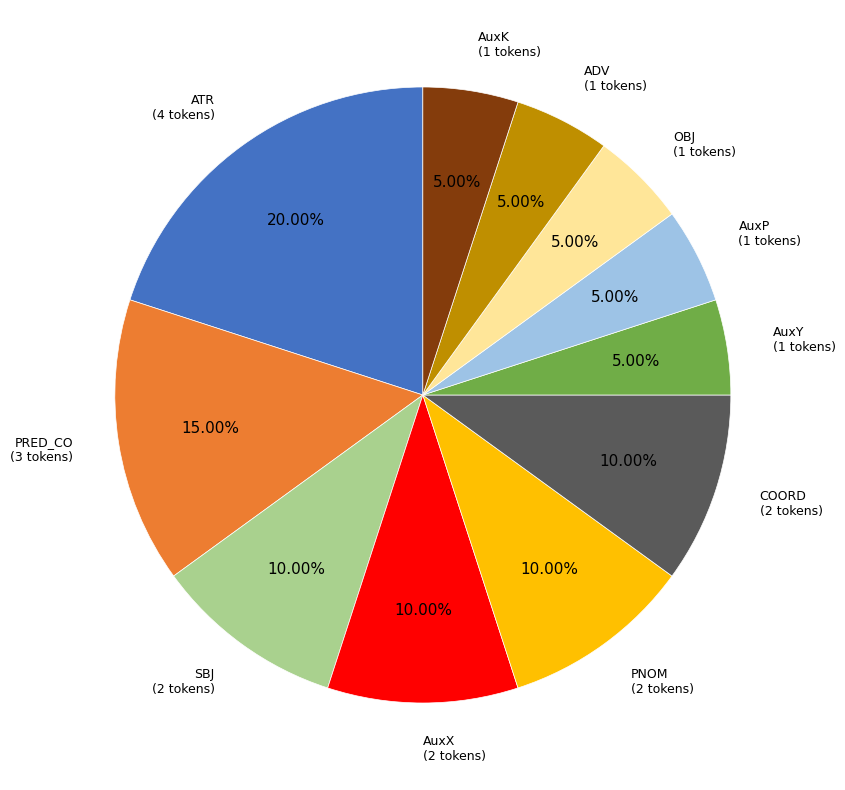

Count the number of slices in the pie.

11